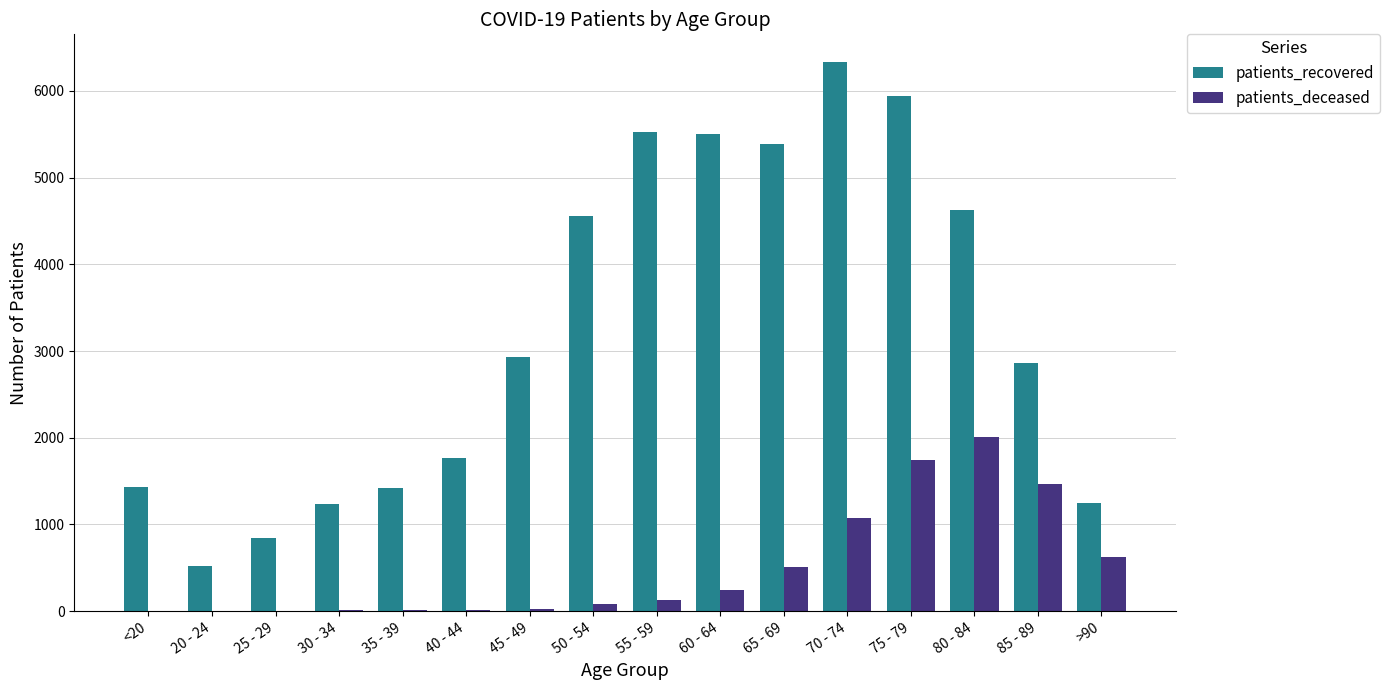

What is the maximum value shown in the chart?

6335